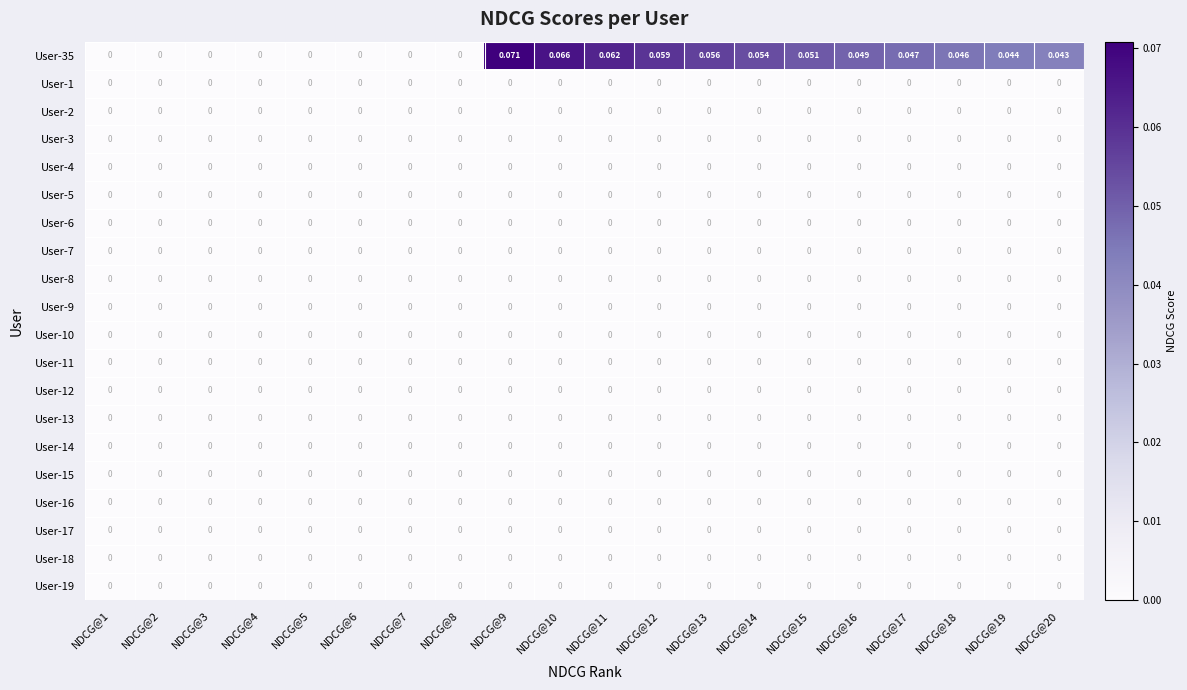

Which label corresponds to the largest value in the chart?

NDCG@9